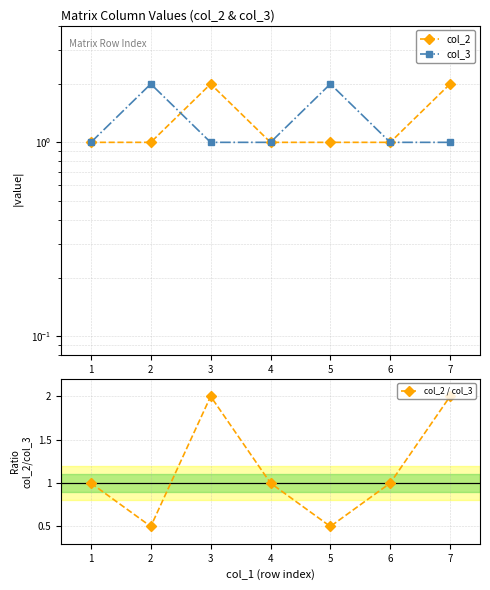

How many series are shown in this chart?

3